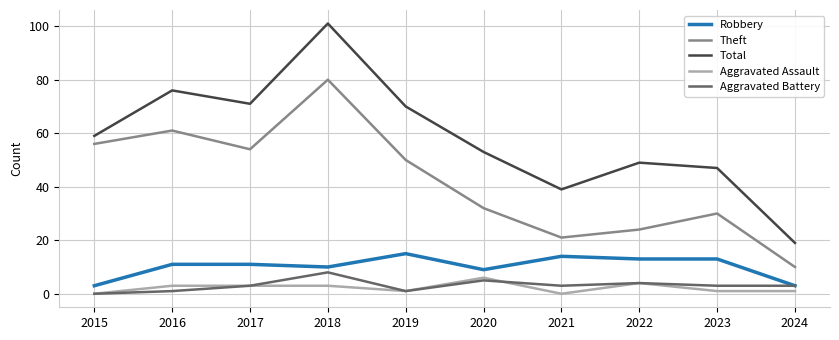

Does the chart display data point markers on the line(s)?

No